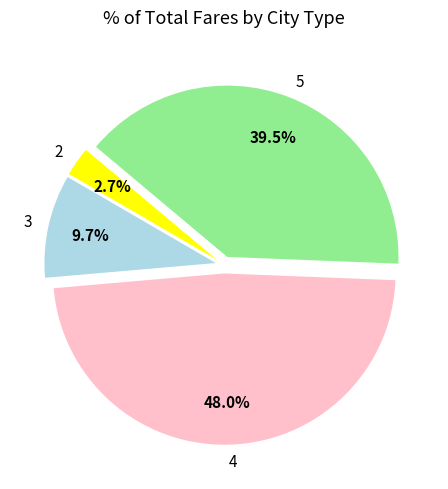

What portion of the pie excludes 4?

52.0%